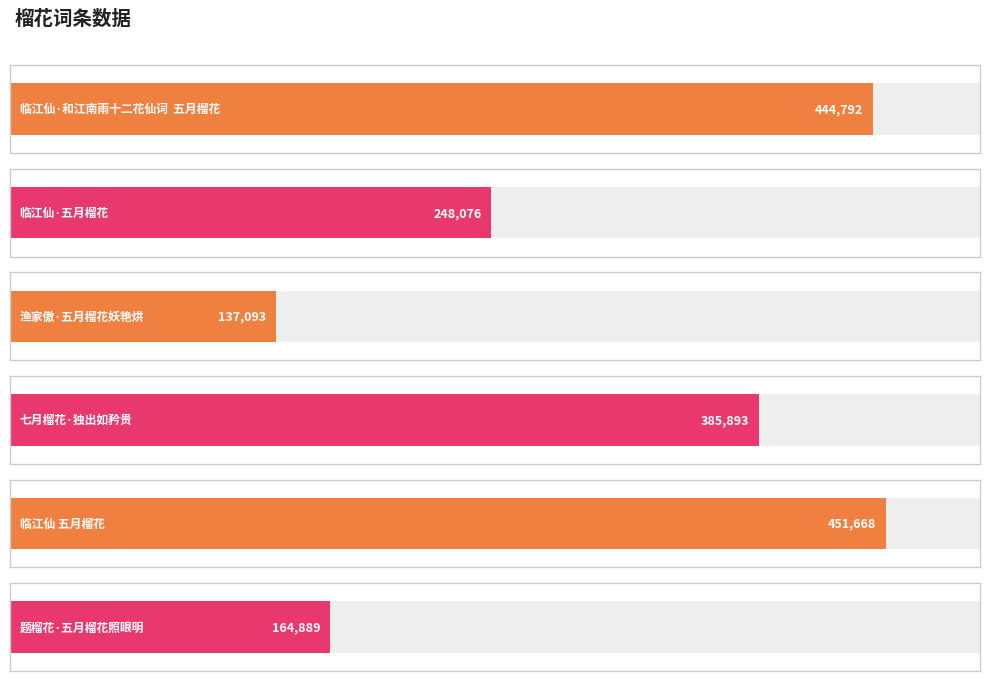

Does the chart contain stacked bars?

No